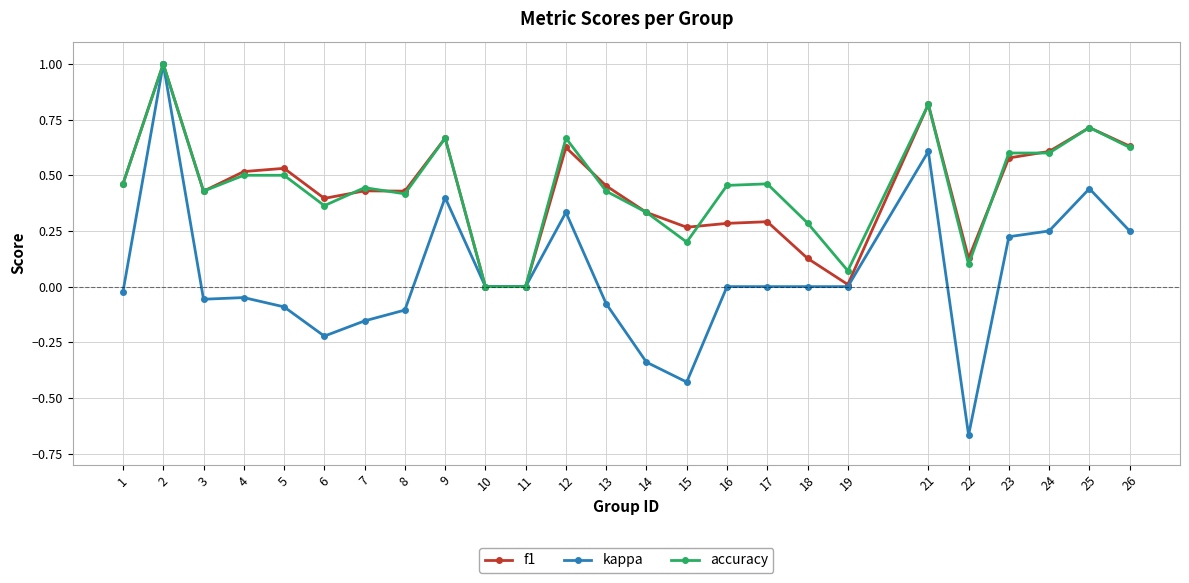

Between 17 and 19, which series saw the biggest shift?

accuracy